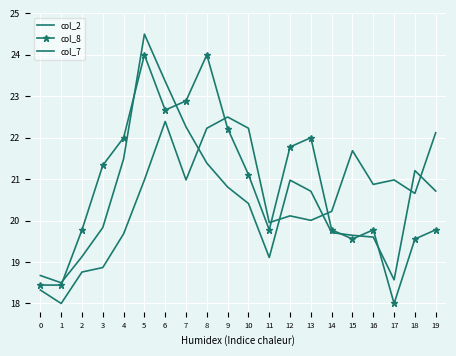

What is the value of the col_2 point at the 15th from the left?

19.7